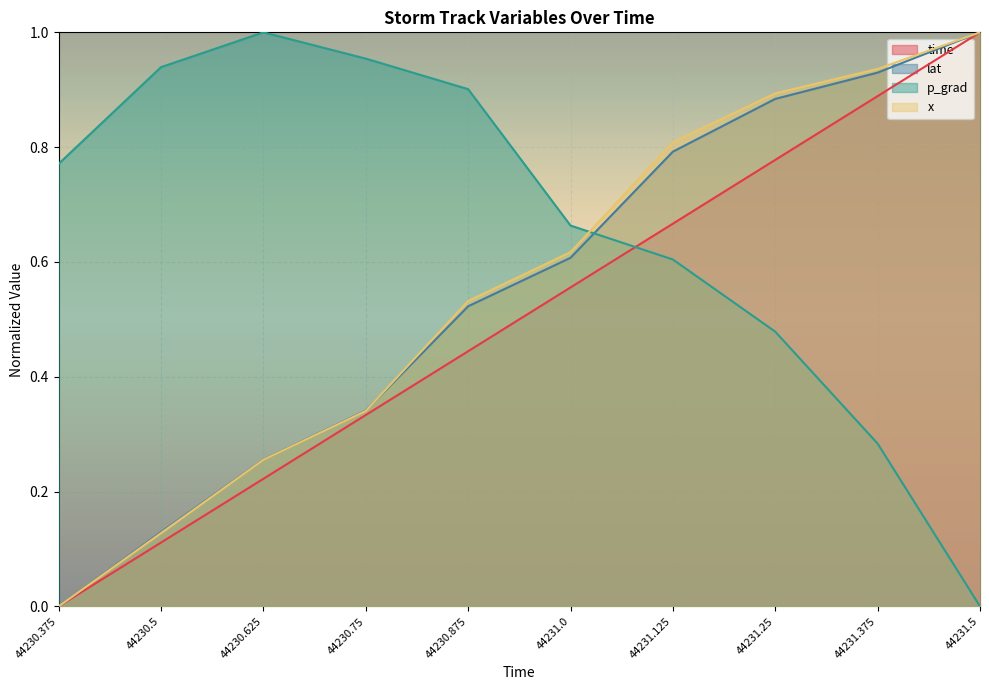

Which label corresponds to the largest value in the chart?

44231.5